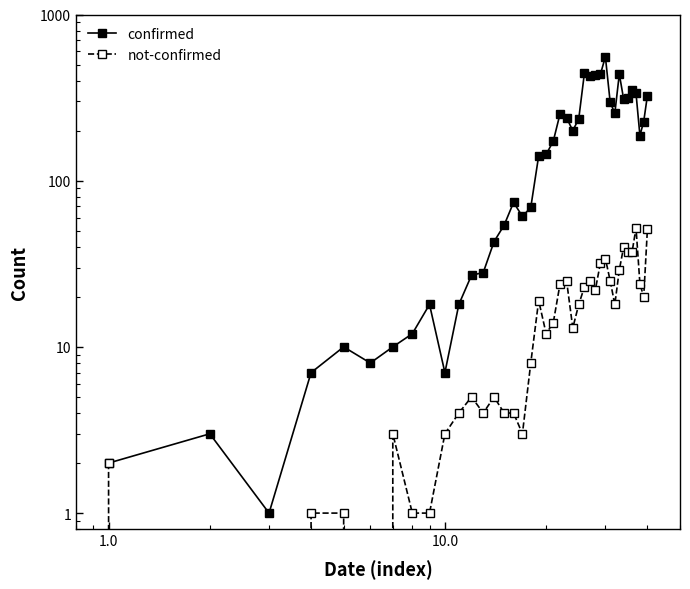

True or false: confirmed and not-confirmed cross at least once.

False